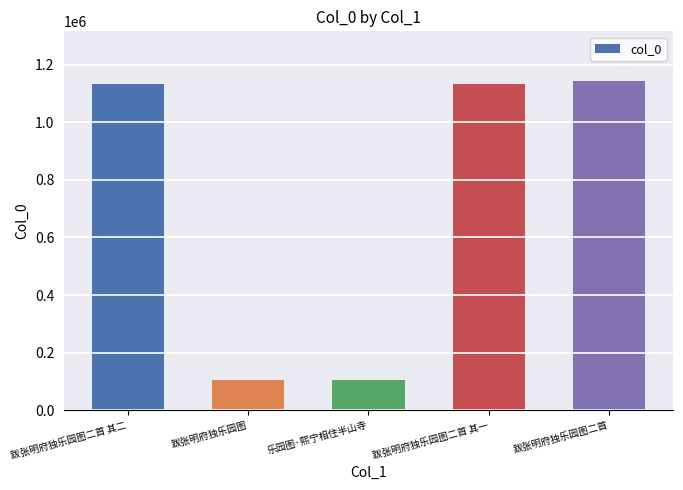

What is the label of the 5th bar from the left?

跋张明府独乐园图二首